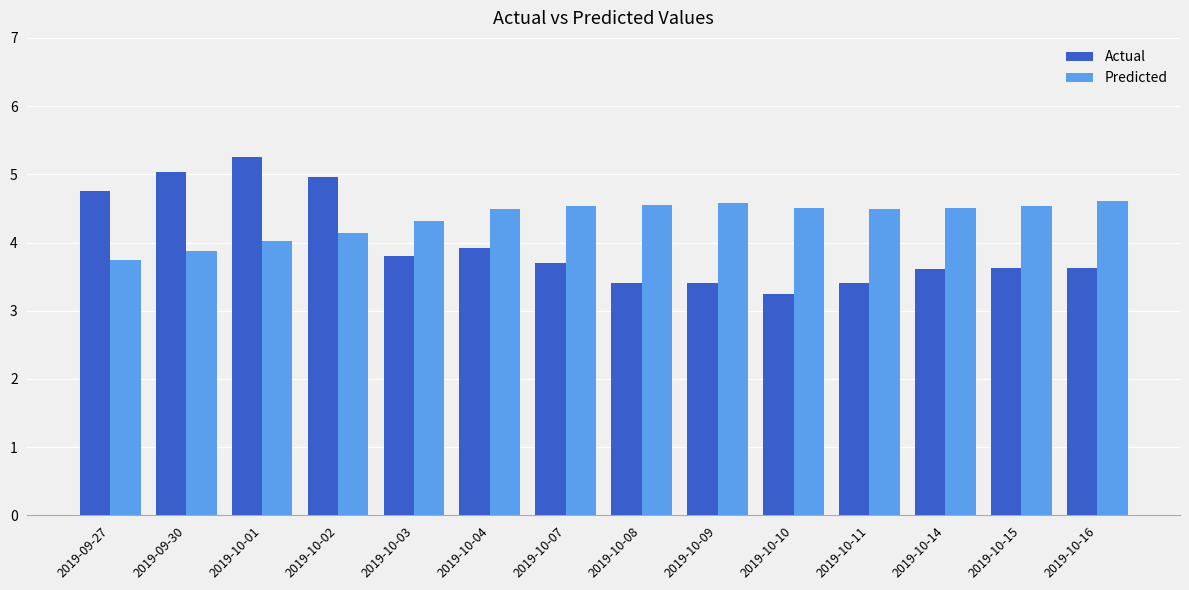

At which category is the sum across all series the highest?

2019-10-01